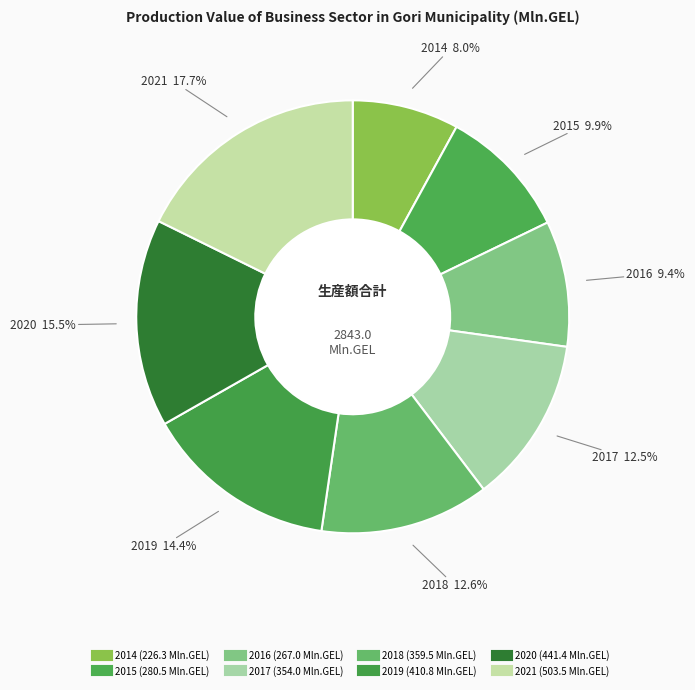

How much of the chart is everything except 2021?

82.3%